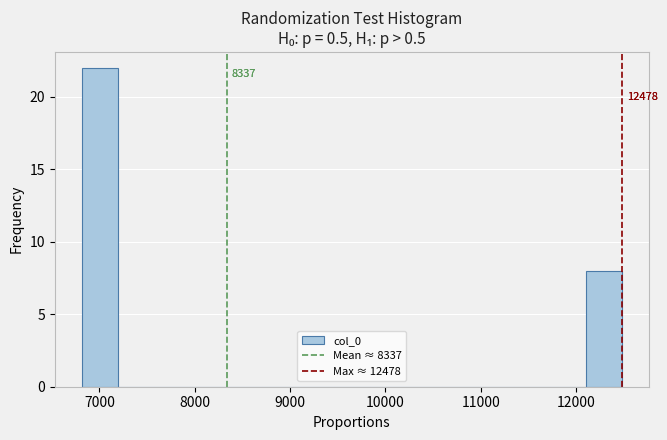

Around what value on the x-axis is the tallest bar? Give the approximate position of its centre, as read against the axis.

7000